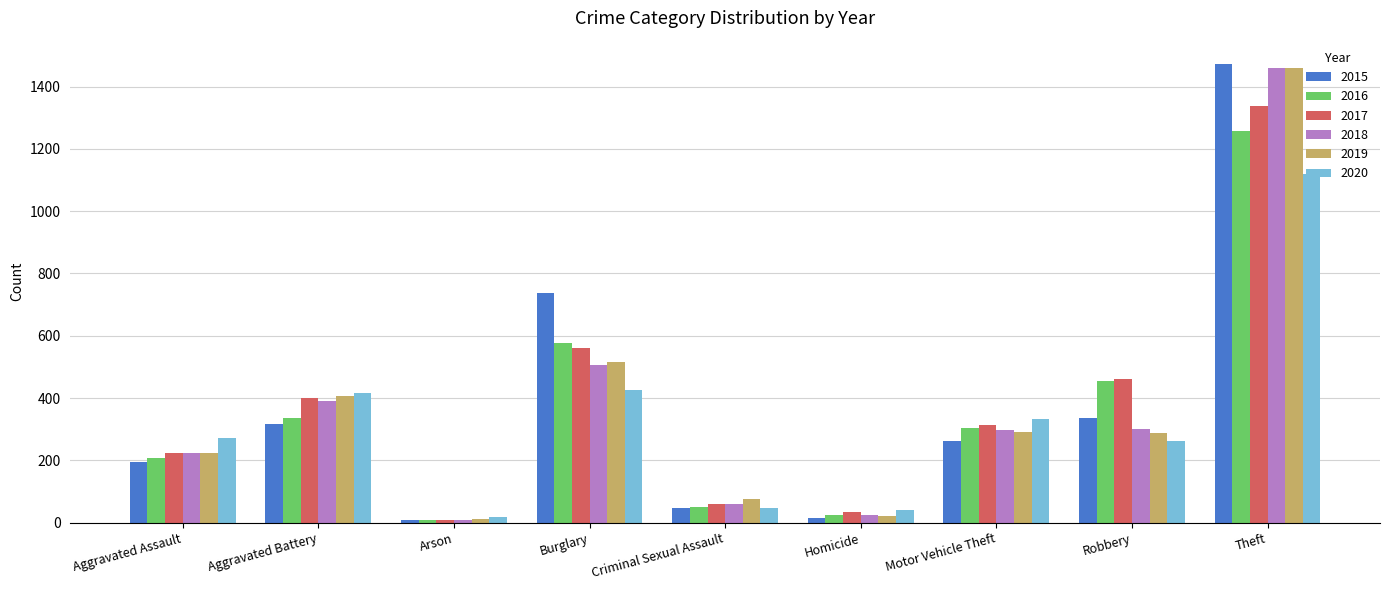

What is the maximum value for 2019?

1459